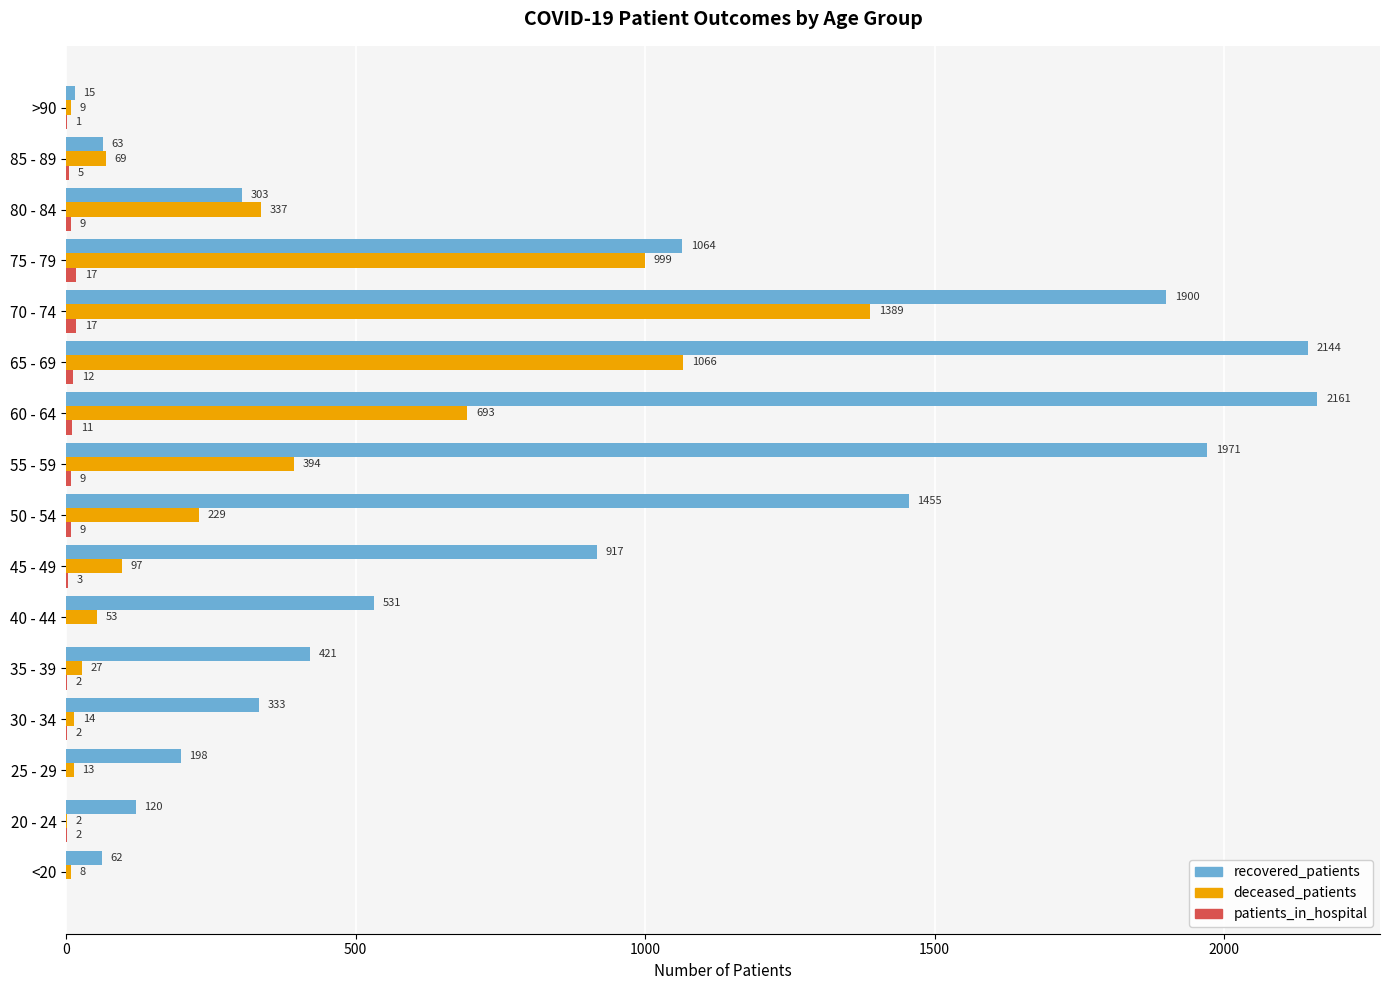

Between 25 - 29 and 35 - 39, which series saw the biggest shift?

recovered_patients